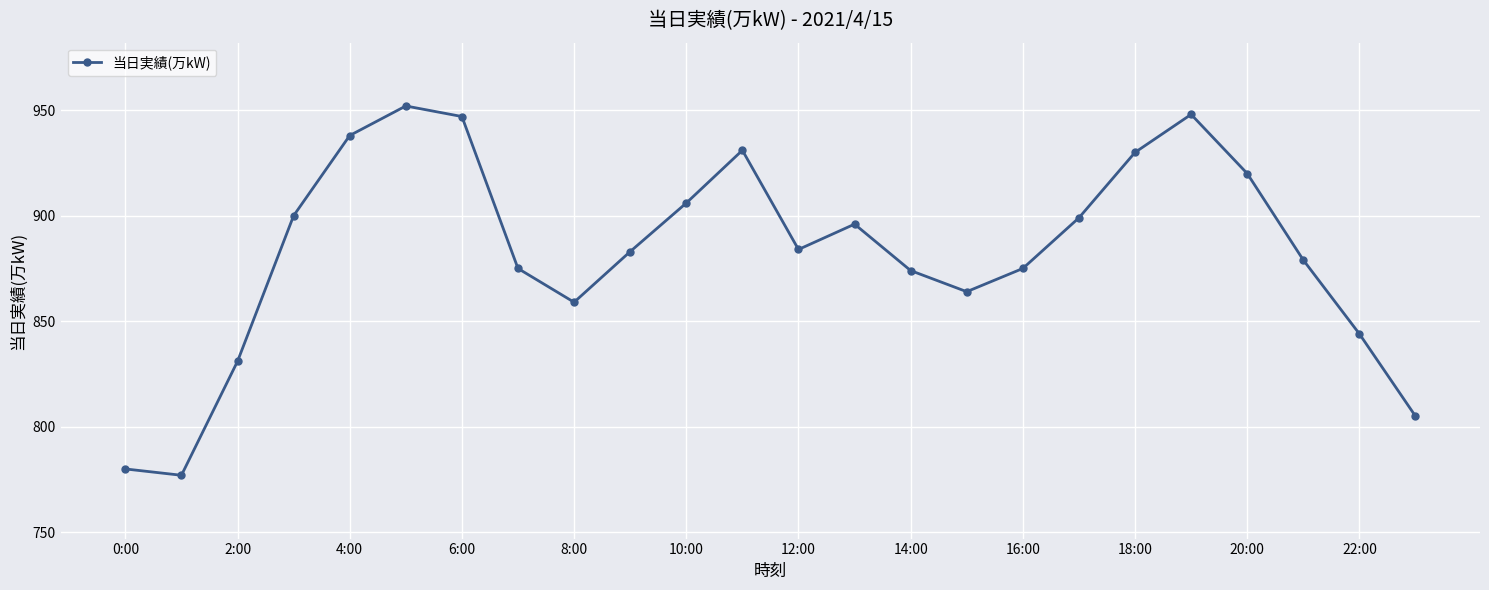

True or false: the data has more than 2 interior local peaks.

True